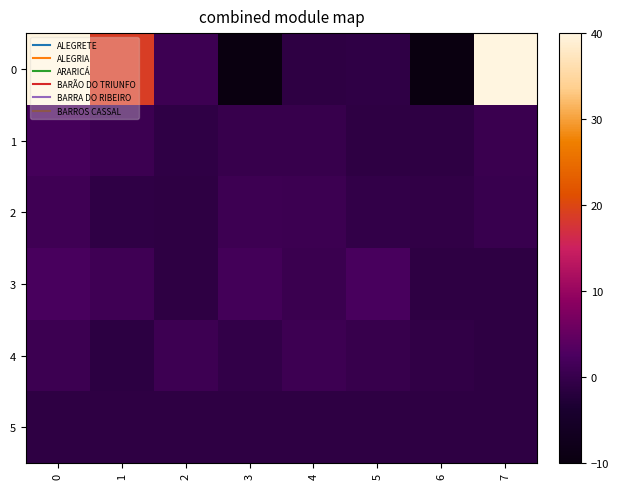

At 6, list the series in order from largest to smallest.

2, 4, 1, 3, 5, 0